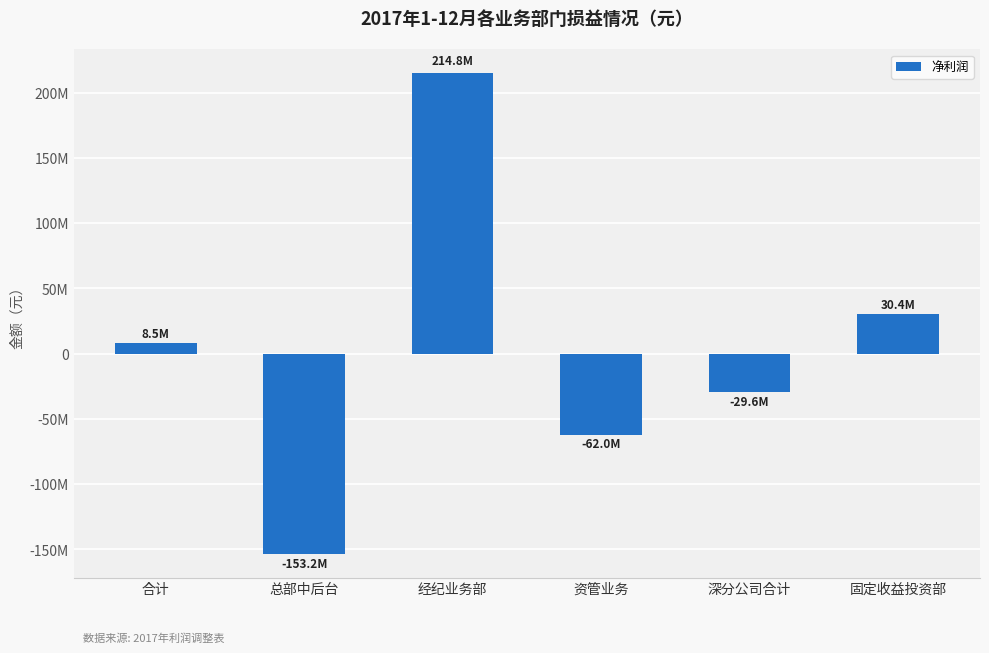

List the labels in order of value, largest first.

经纪业务部, 固定收益投资部, 合计, 深分公司合计, 资管业务, 总部中后台